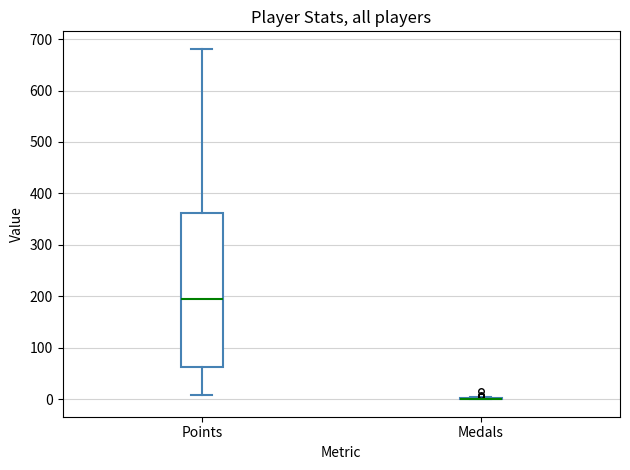

Reading left to right, read every box against the y-axis: the position of its median line, the range the box covers, and the ends of its whiskers. The values are not printed on the chart, so give them approximately, as read against the axis.

Points: median 200, box 60 to 360, whiskers 10 to 680
Medals: box collapsed to a line at 0, whiskers 0 to 10